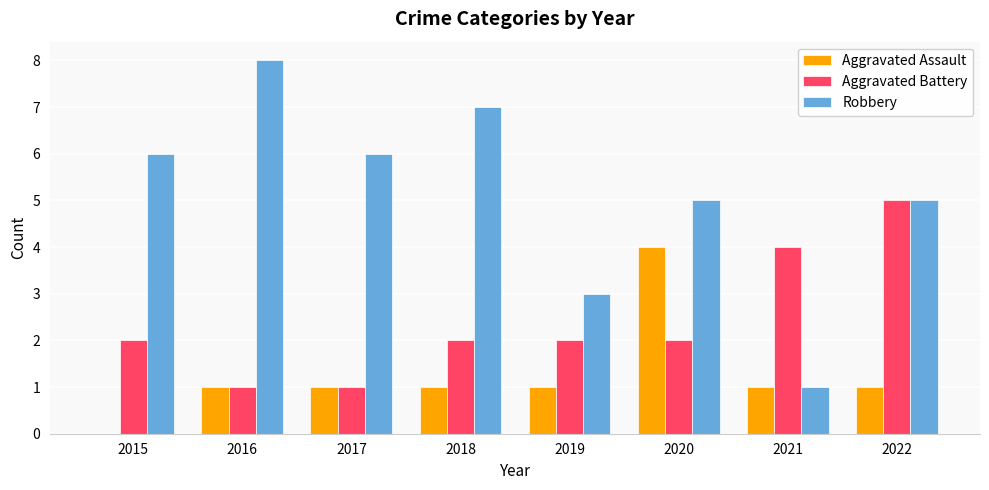

Reading left to right, transcribe all the data shown in this chart.

Aggravated Assault: 0	1	1	1	1	4	1	1
Aggravated Battery: 2	1	1	2	2	2	4	5
Robbery: 6	8	6	7	3	5	1	5